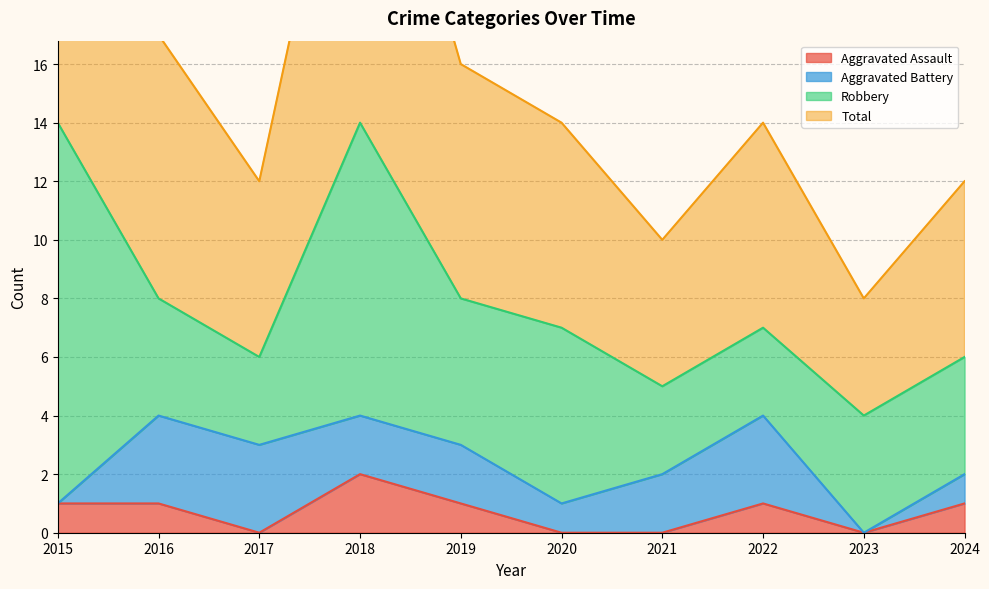

The Total series shows 6 at 2024. True or false?

False